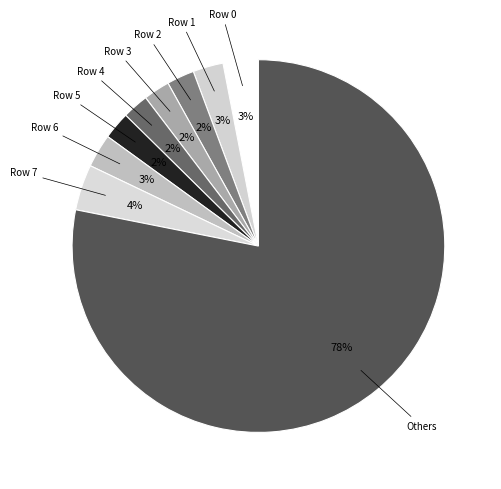

How many segments does this pie chart have?

9